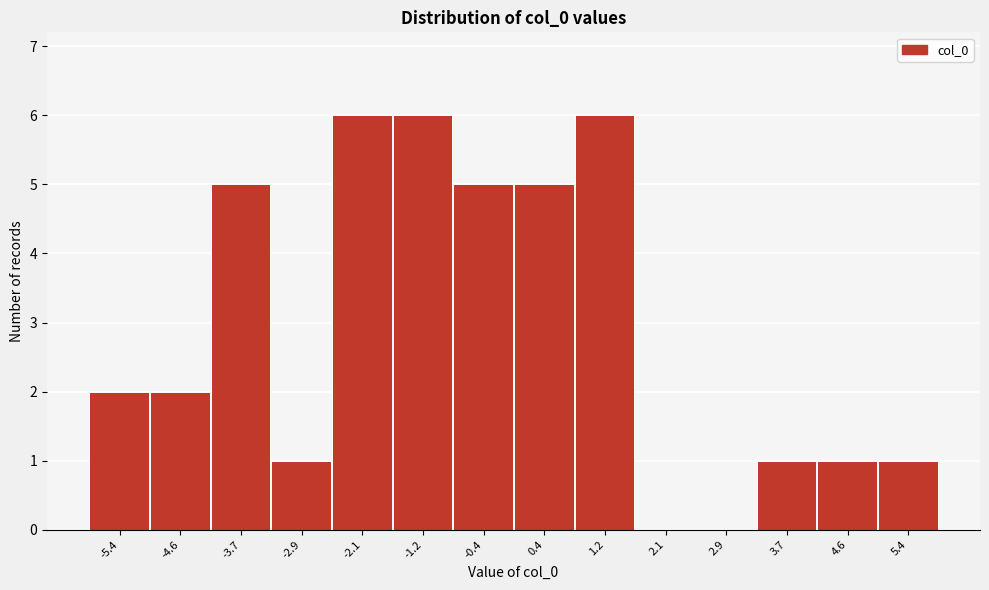

Reading left to right, transcribe all the data shown in this chart.

-5.4=2	-4.6=2	-3.7=5	-2.9=1	-2.1=6	-1.2=6	-0.4=5	0.4=5	1.2=6	2.1=0	2.9=0	3.7=1	4.6=1	5.4=1